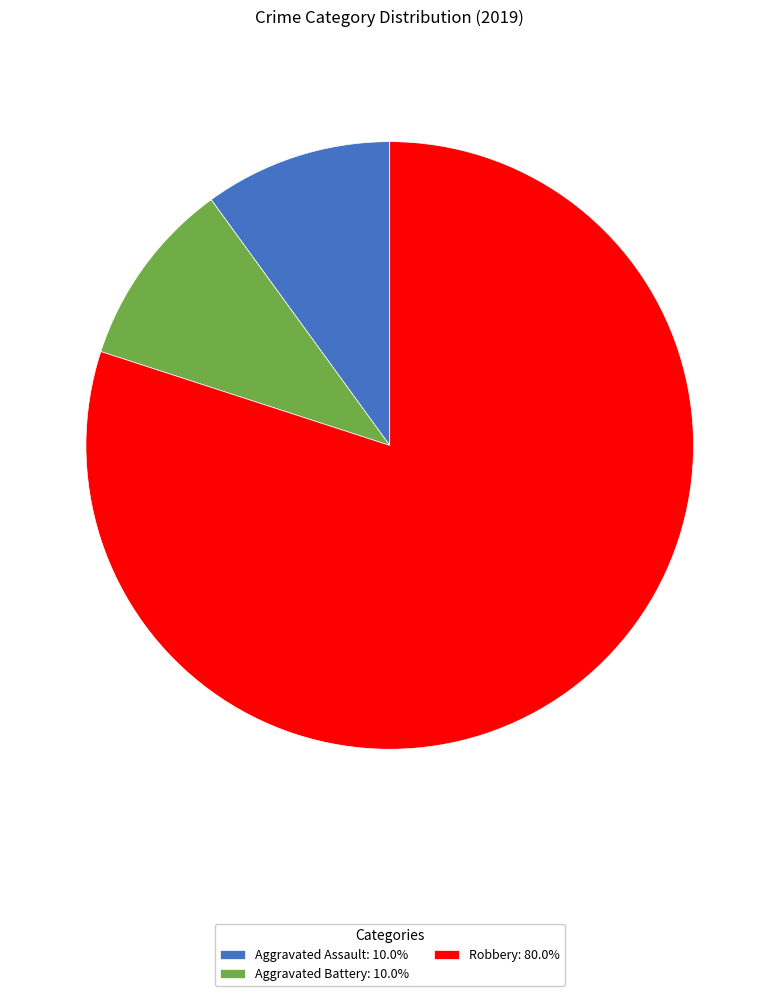

Do Aggravated Assault: 10.0% and Robbery: 80.0% together represent more than half of the pie?

Yes